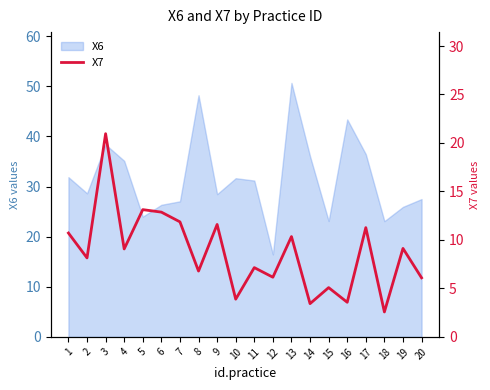

At which category does the chart reach its minimum across all series?

18